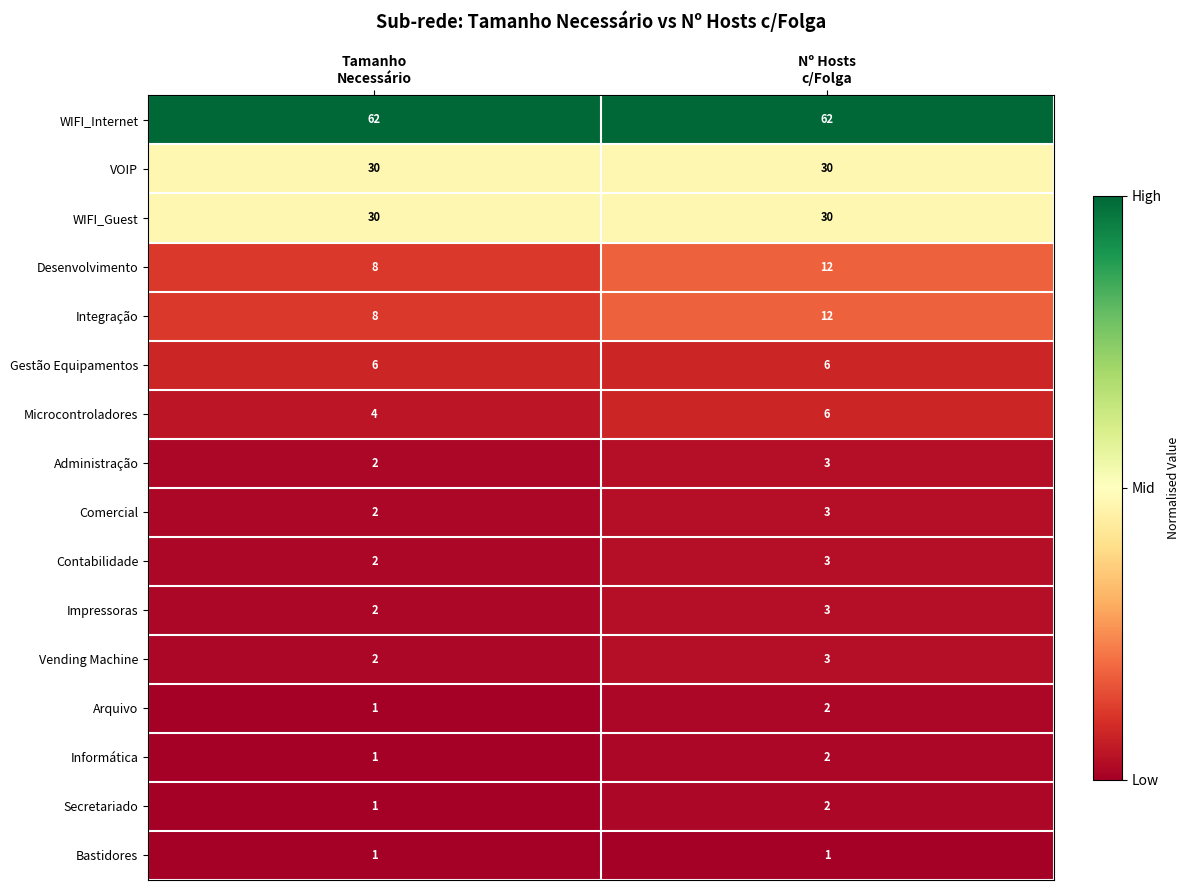

Which series has the largest total across all categories?

WIFI_Internet